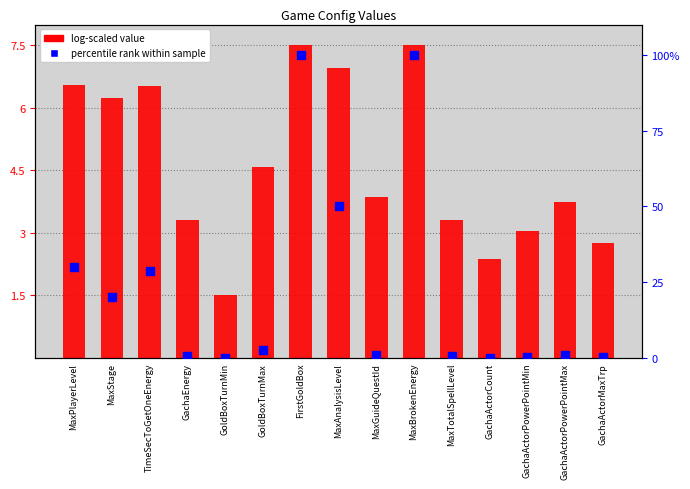

What are all the series names shown in the legend?

log-scaled value, percentile rank within sample